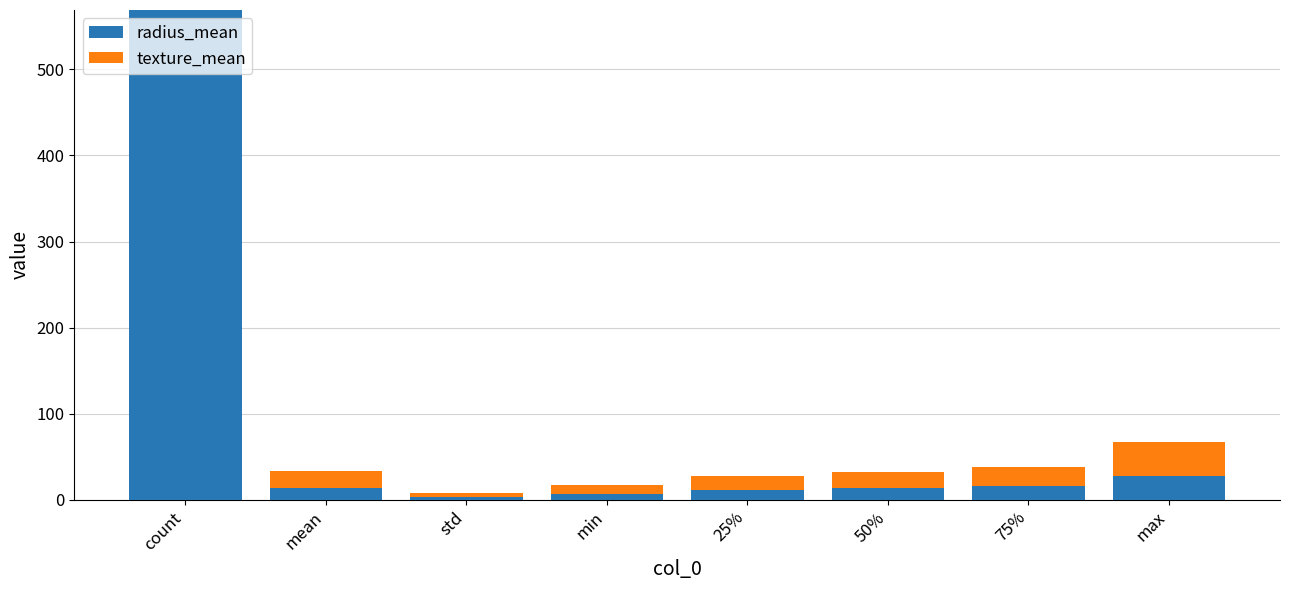

What is the total value across all series at 25%?

27.9